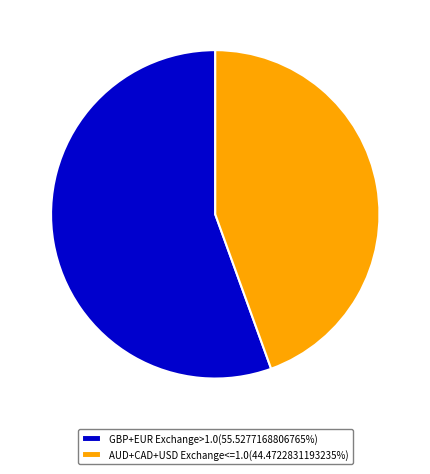

Count the number of slices in the pie.

2